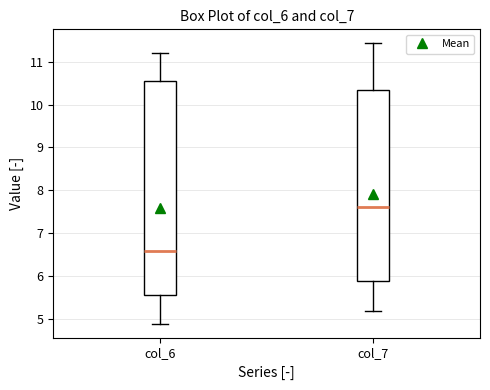

Comparing the boxes themselves (not the whiskers), which one is the tallest?

col_6